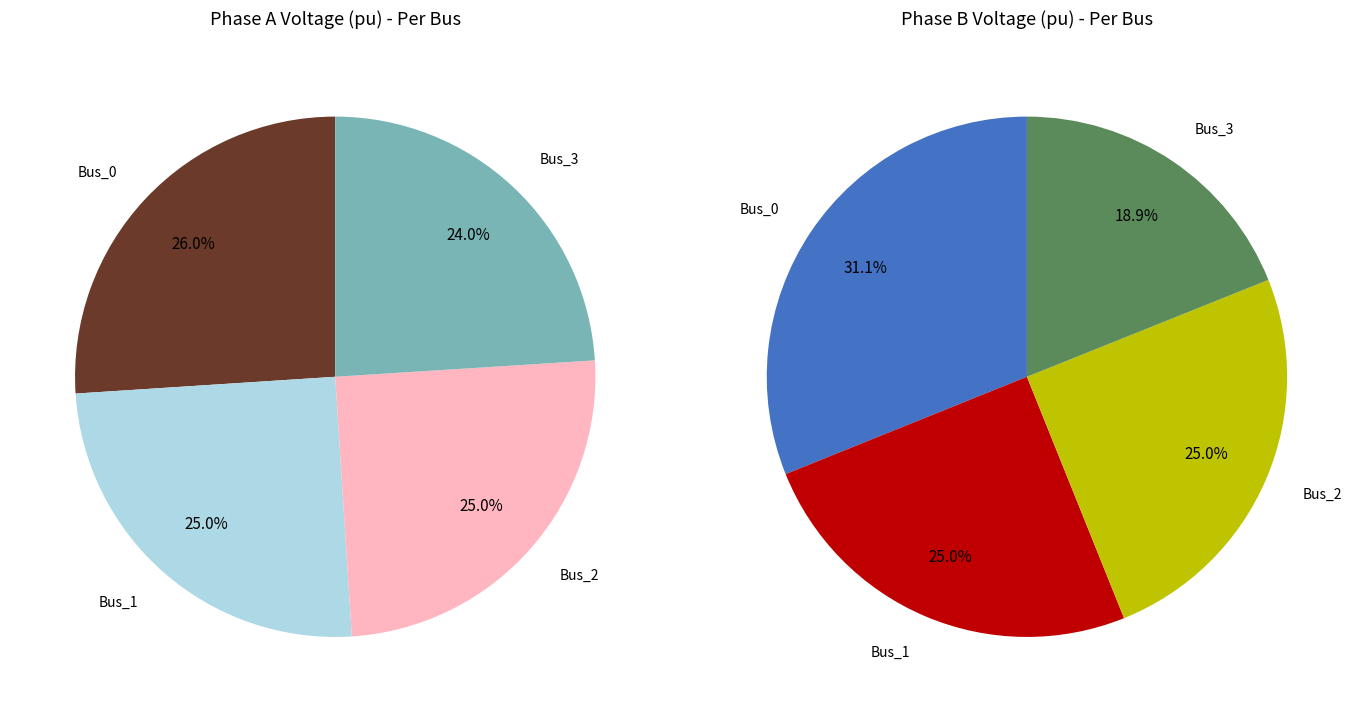

The values_b slice represents 35% of the pie. True or false?

False